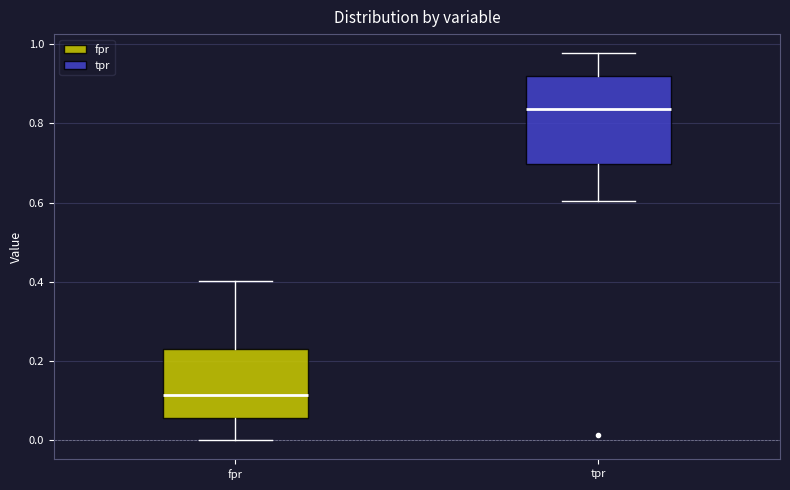

Reading left to right, transcribe this box plot: for each box, give where its median line is, the range the box spans, and where its two whiskers end, as read against the y-axis. The values are not printed on the chart, so give them approximately, as read against the axis.

fpr: median 0.12, box 0.06 to 0.22, whiskers 0.00 to 0.40
tpr: median 0.84, box 0.70 to 0.92, whiskers 0.60 to 0.98